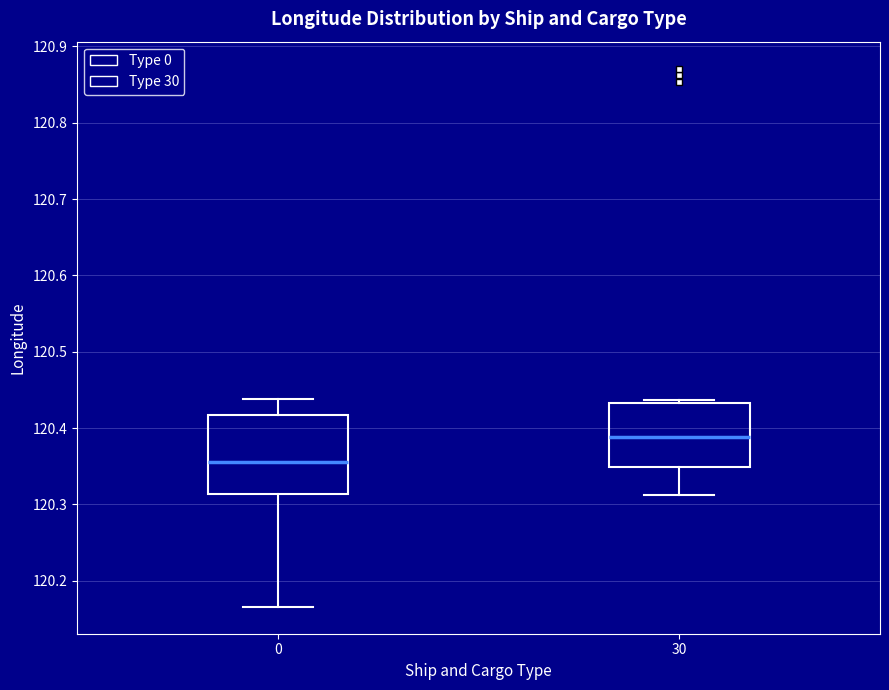

Which box's median line is the highest?

30